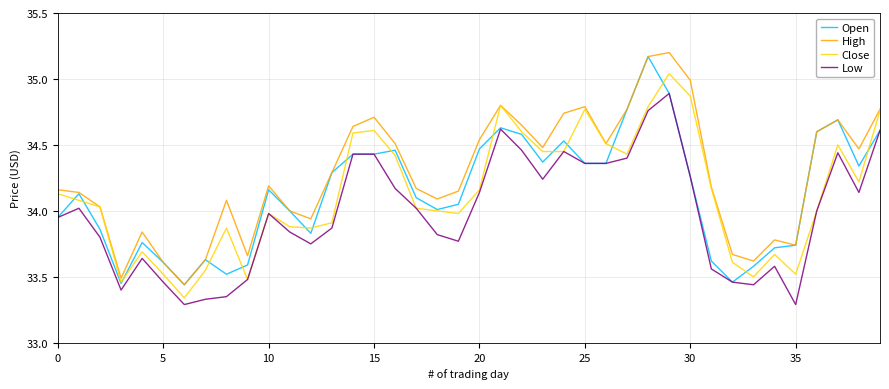

Which series has the largest total across all categories?

High